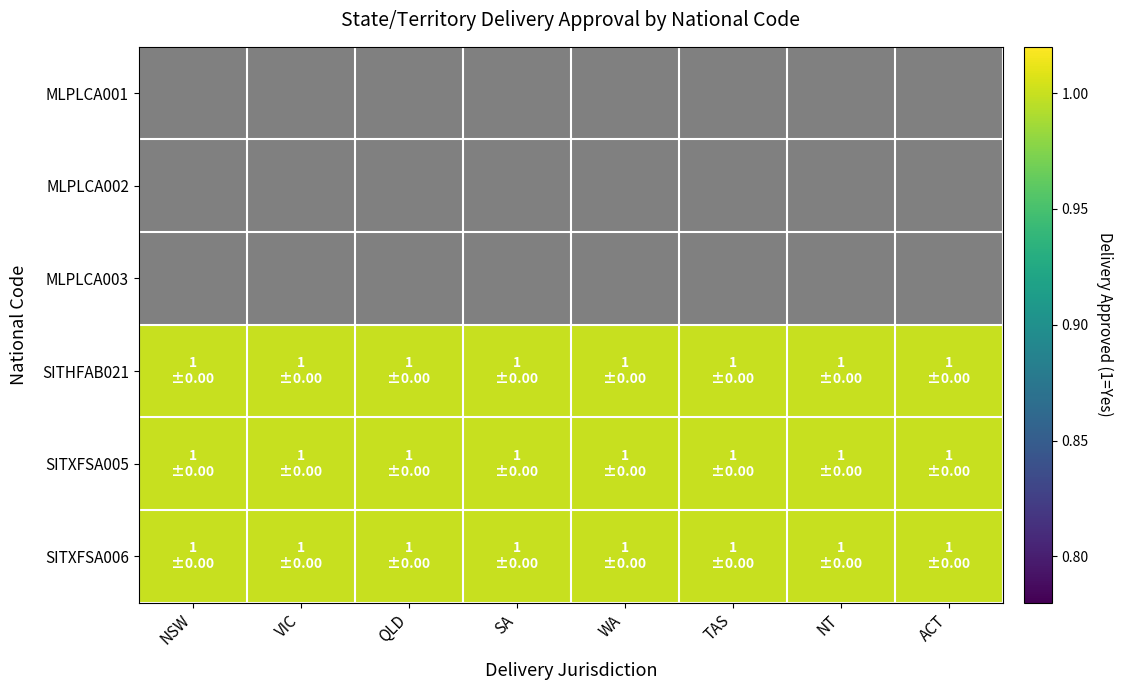

Which has a higher value, WA or VIC?

WA